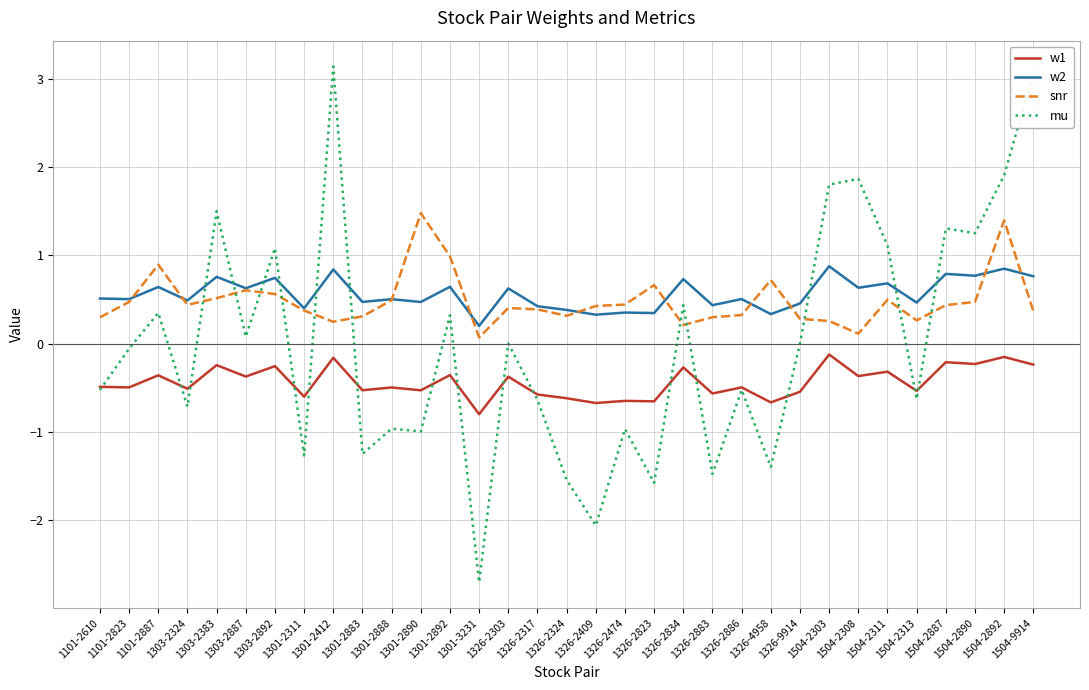

Which series has the largest range (max minus min)?

mu